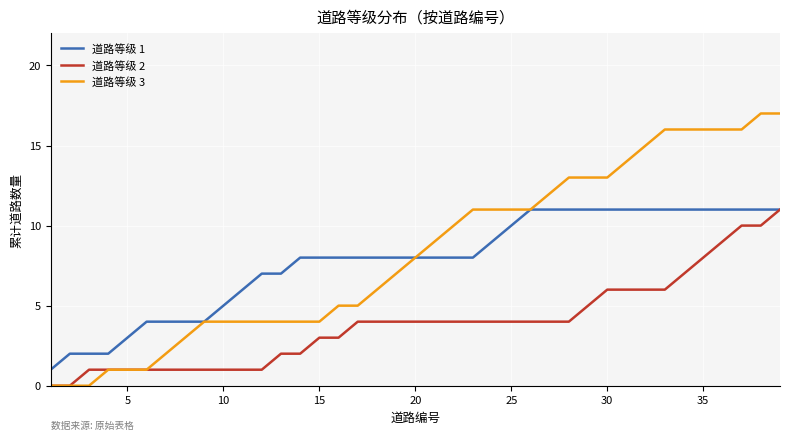

What is the greatest value displayed?

17